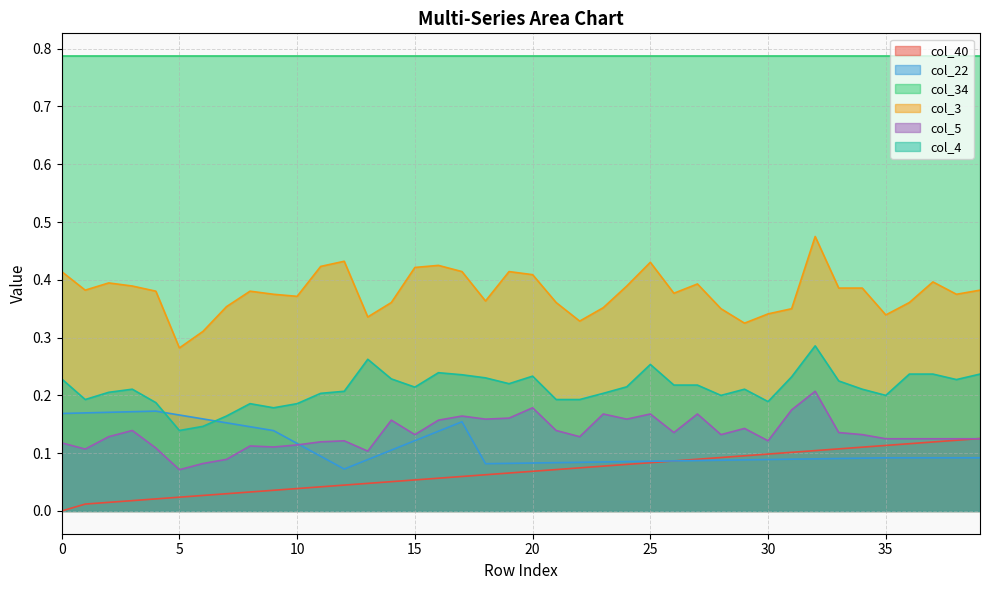

At which category does the chart reach its peak across all series?

32